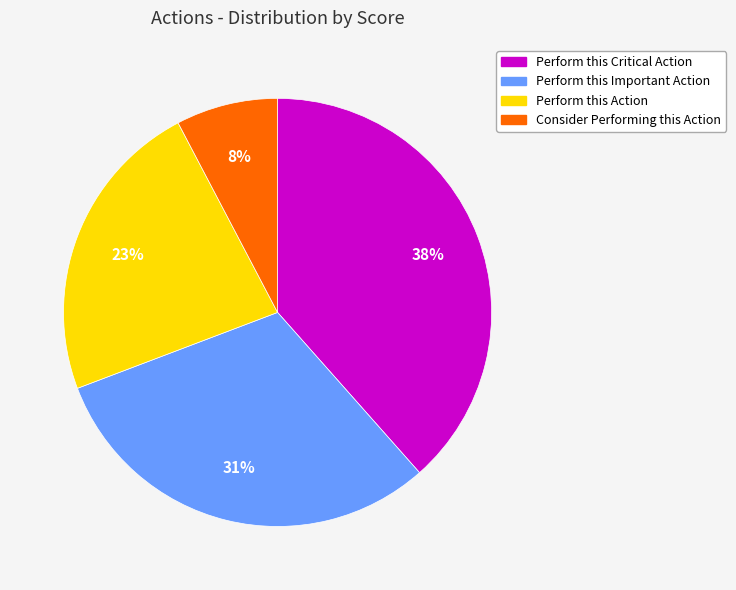

Is it true that Perform this Important Action is 37% of the pie?

False